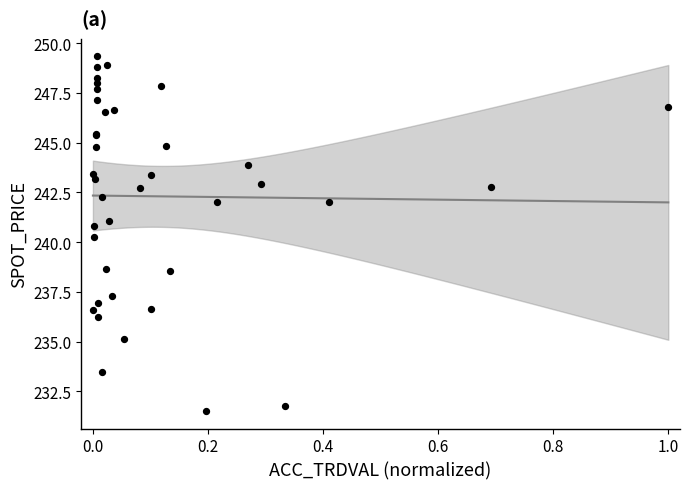

What Y value in the scatter plot is closest to 240?

240.3